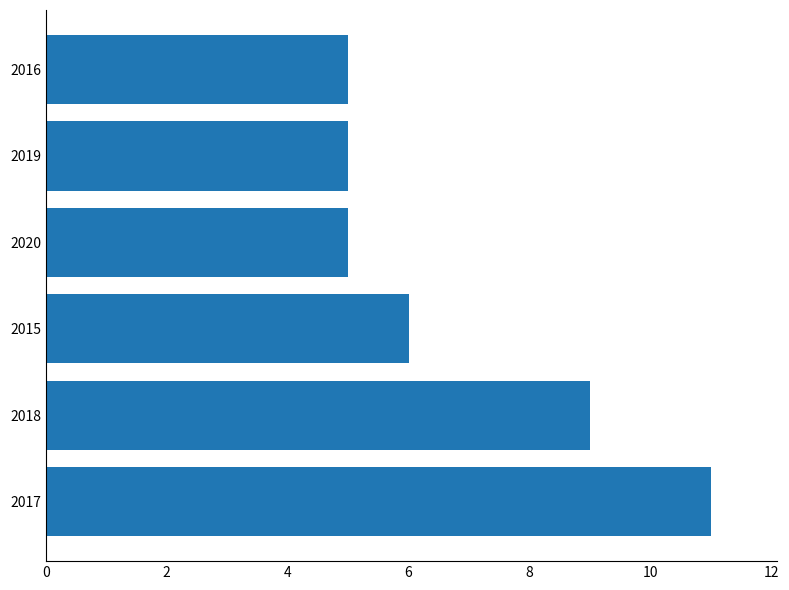

Which has a higher value, 2020 or 2018?

2018